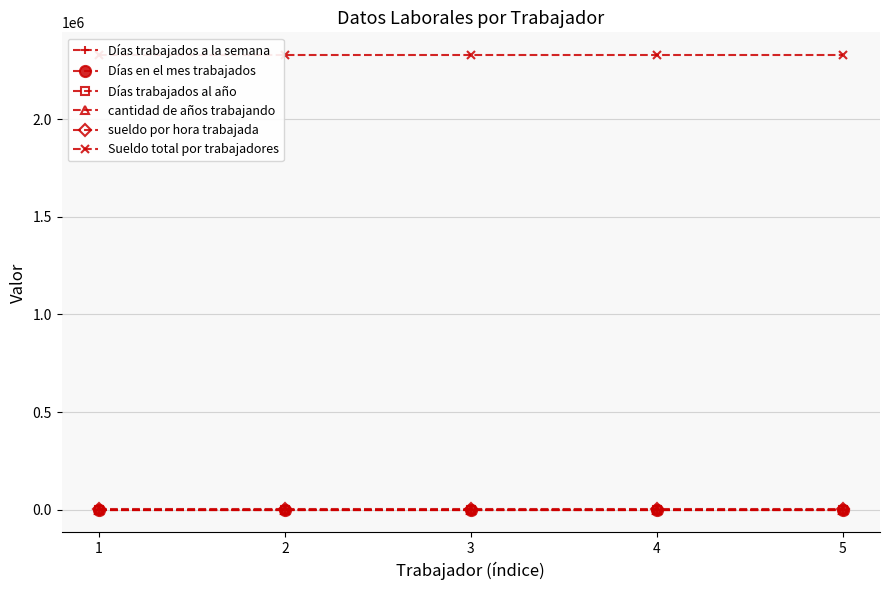

Does the chart display data point markers on the line(s)?

Yes